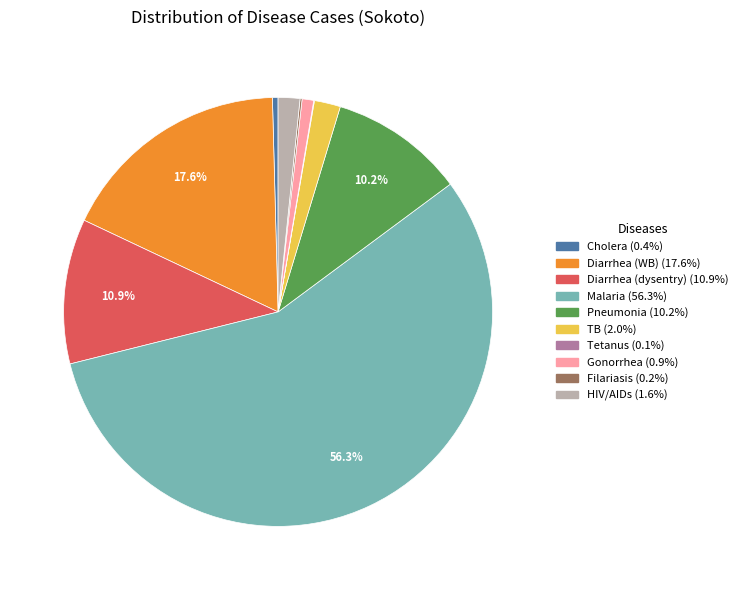

What is the majority slice?

Malaria